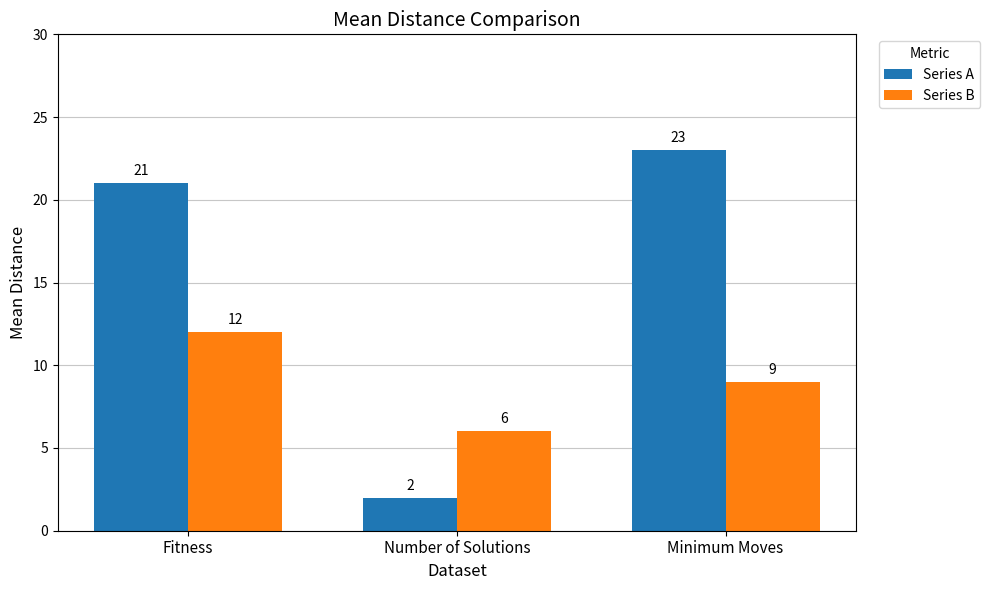

Which category has the lowest value across all series?

Number of Solutions